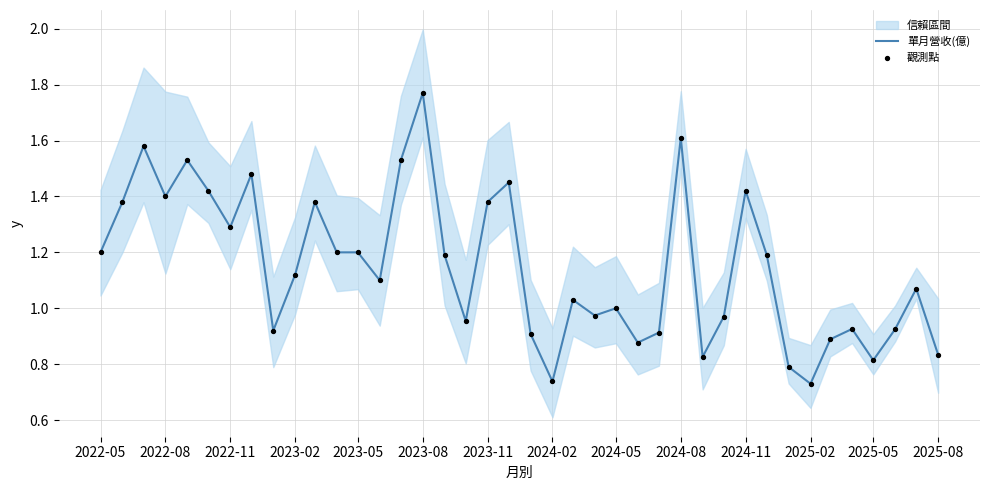

What are all the series names shown in the legend?

單月營收(億), 觀測點